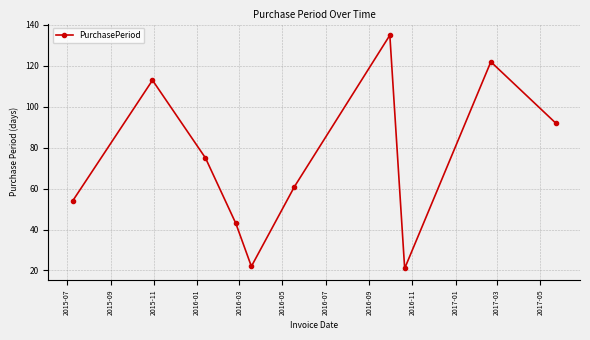

True or false: the data has more than 2 interior local peaks.

True